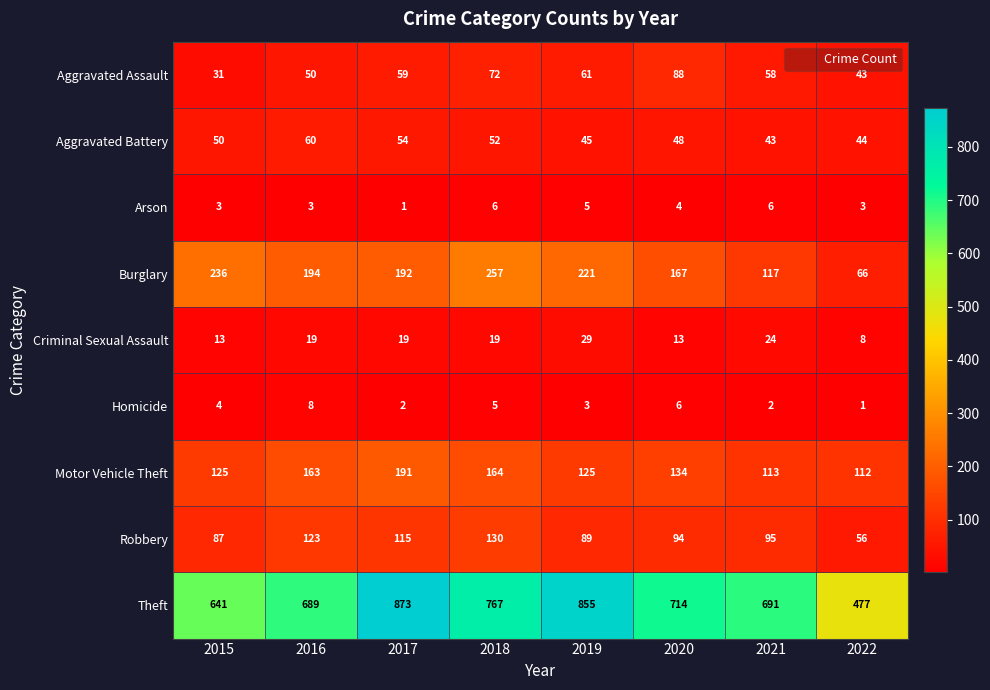

Read the Theft value at 2020, to the nearest 5.

715